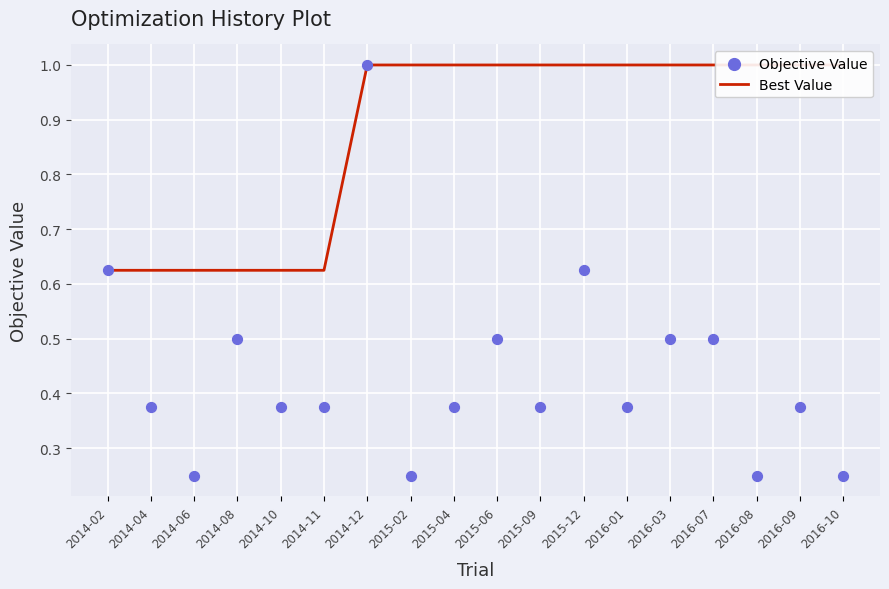

Which series reaches the maximum Y coordinate?

Best Value